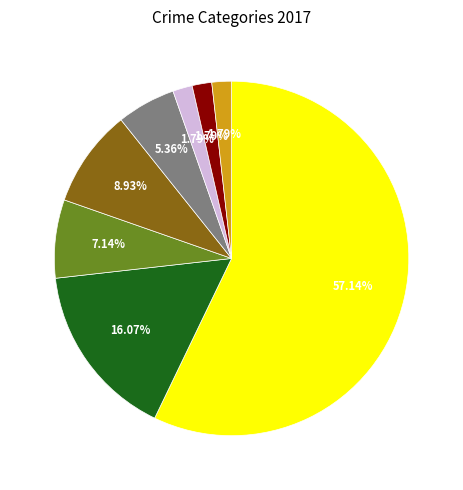

How many segments does this pie chart have?

8